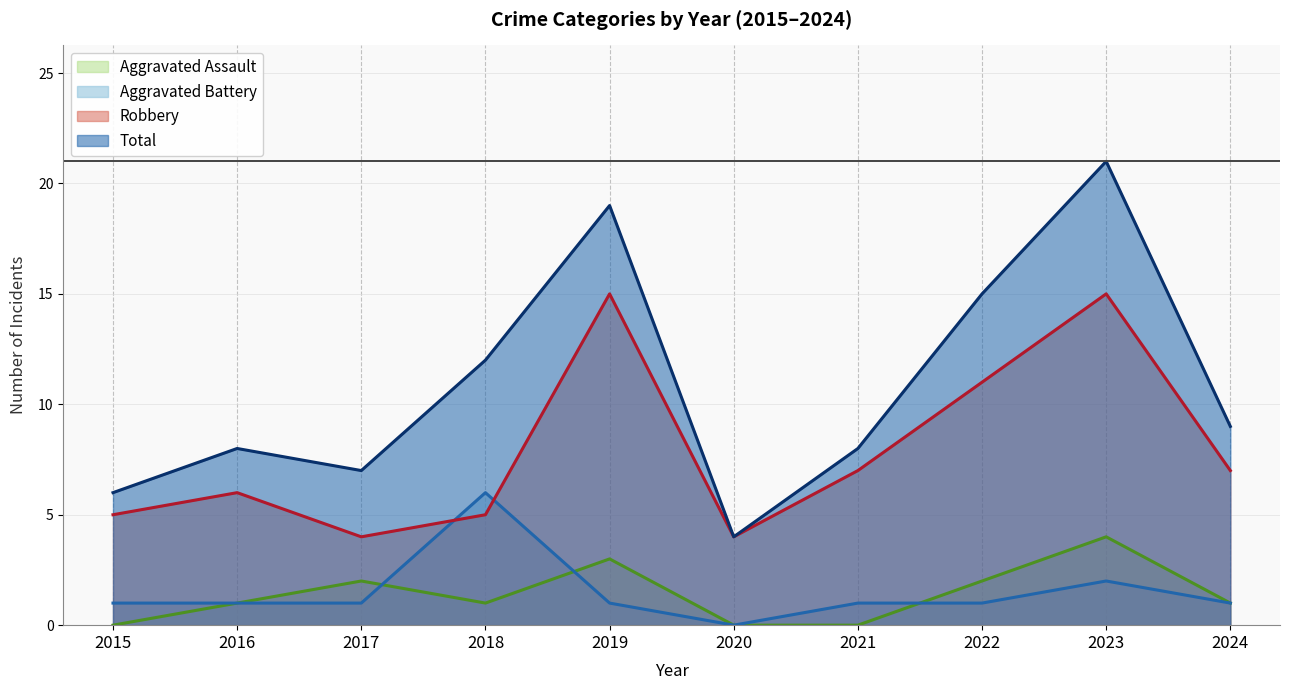

How many interior local peaks does the Robbery series have?

3